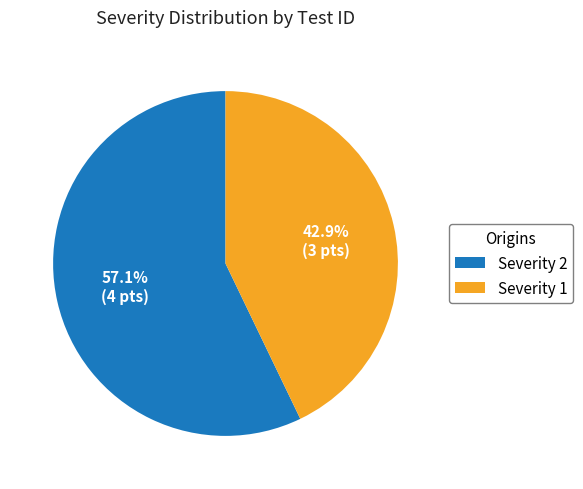

Rank the categories by value from lowest to highest.

Severity 1, Severity 2